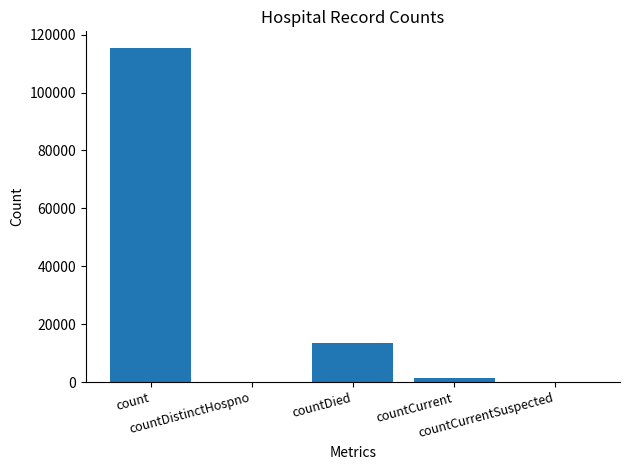

What is the maximum value shown in the chart?

115379